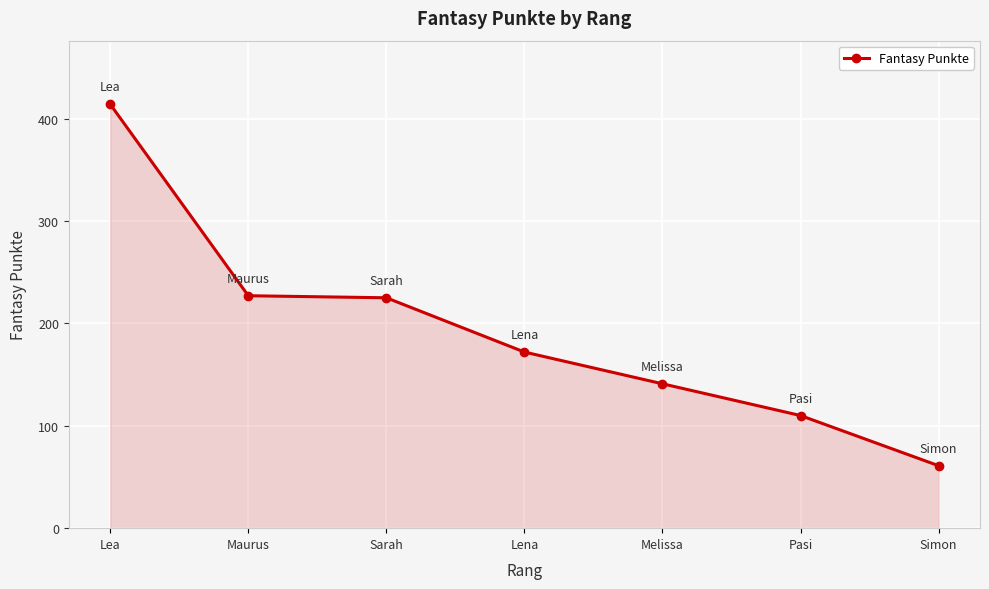

Is it true that the value at Maurus is 122?

False